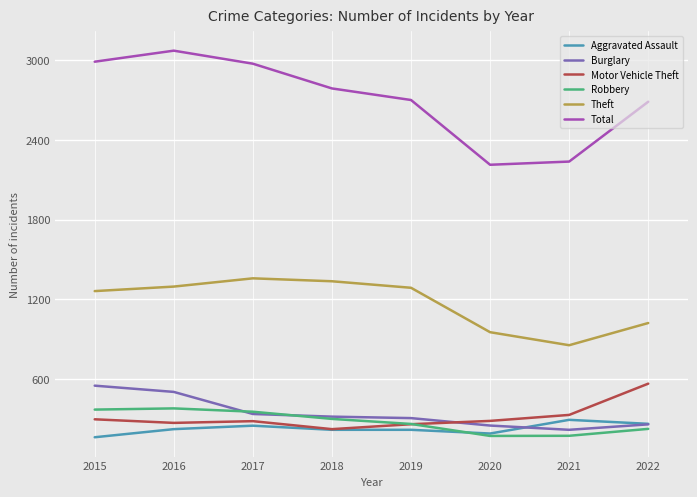

Which series has the largest total across all categories?

Total